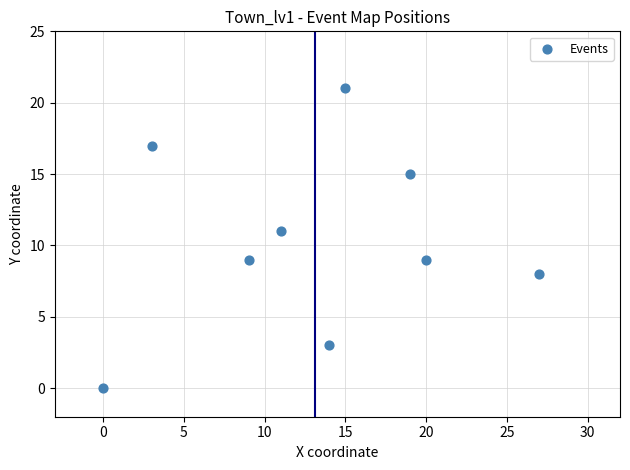

What is the range of X values (max minus min)?

27